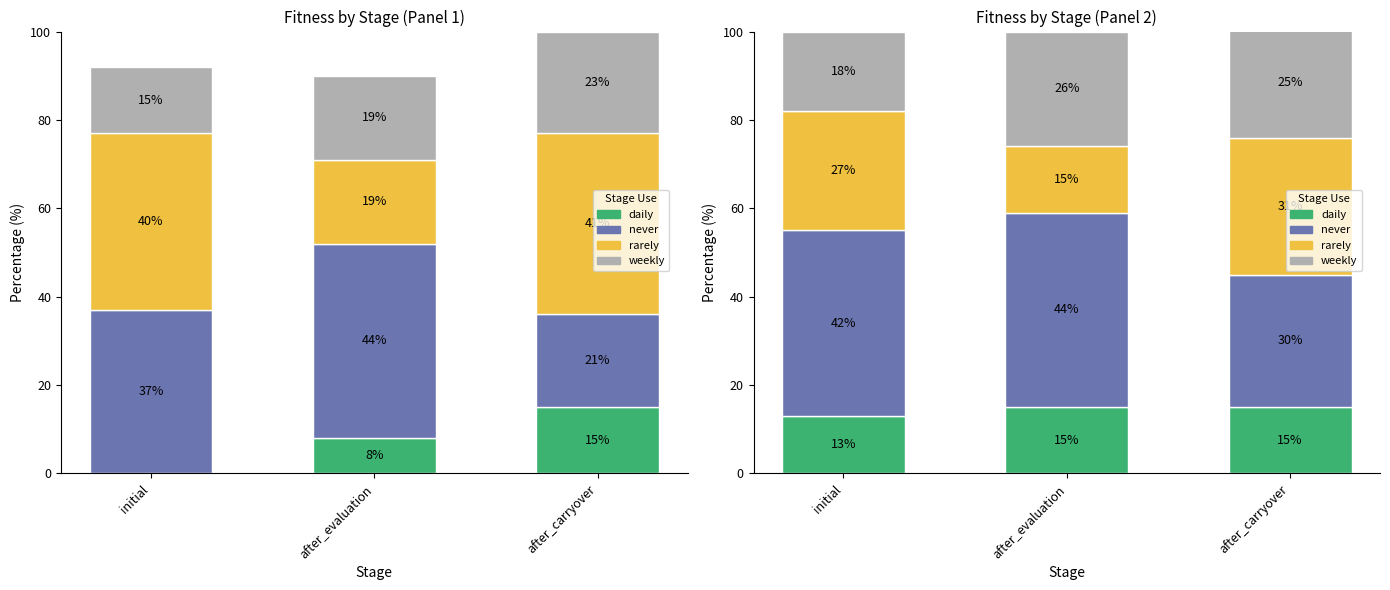

What position from the left is after_evaluation?

2